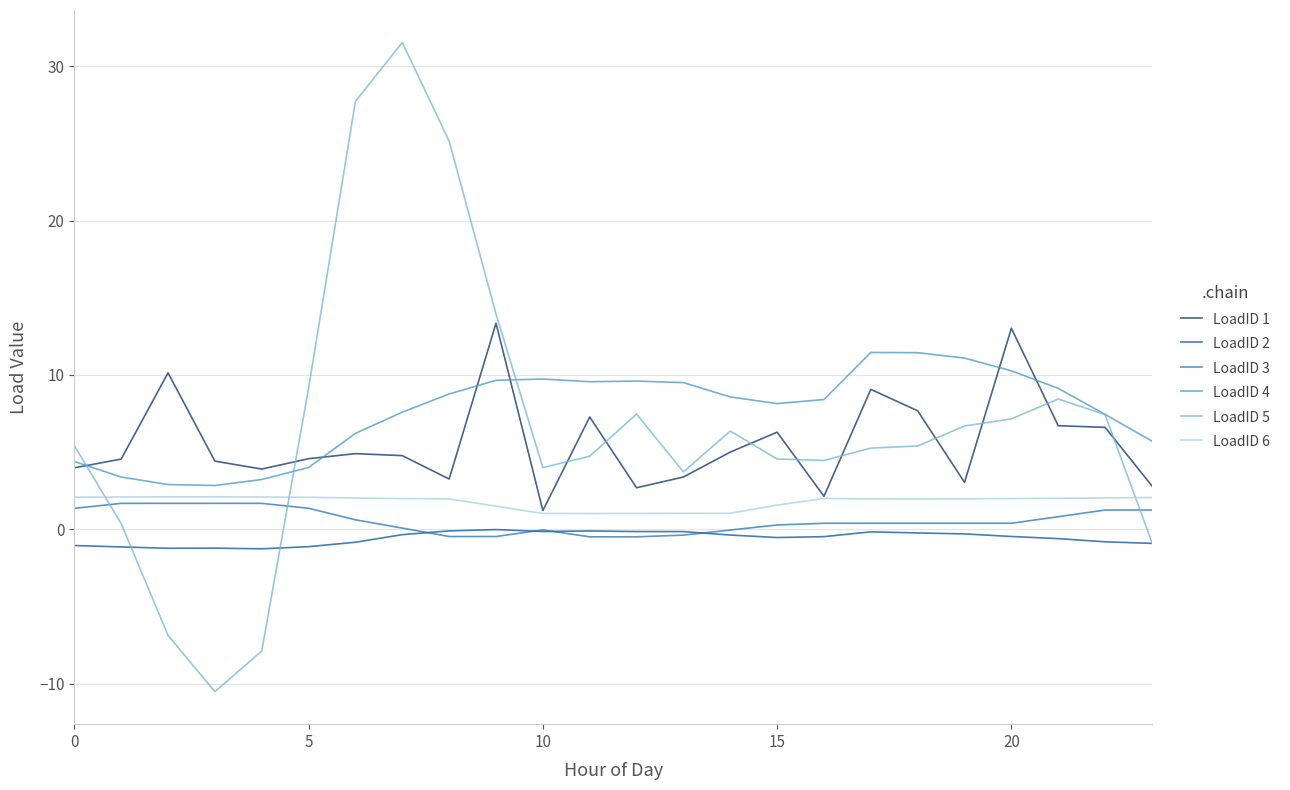

True or false: LoadID 4 and LoadID 2 intersect in this chart.

False